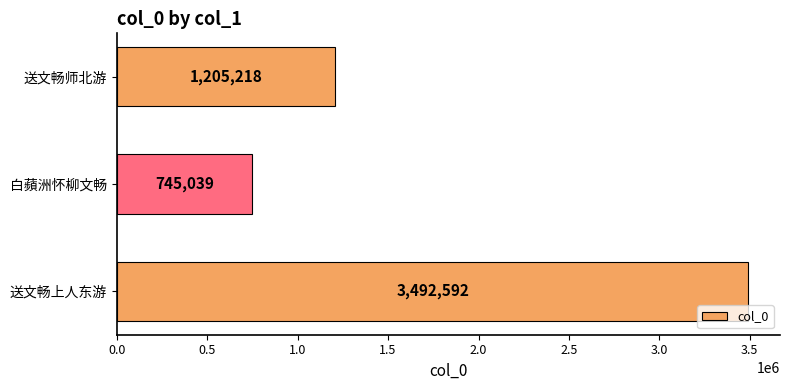

List the labels in order of value, smallest first.

白蘋洲怀柳文畅, 送文畅师北游, 送文畅上人东游